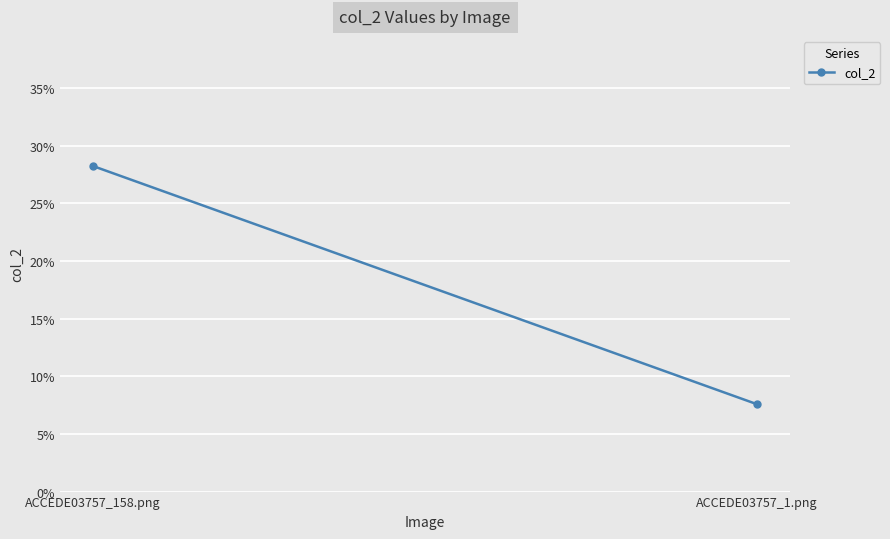

Rank the categories by value from highest to lowest.

ACCEDE03757_158.png, ACCEDE03757_1.png